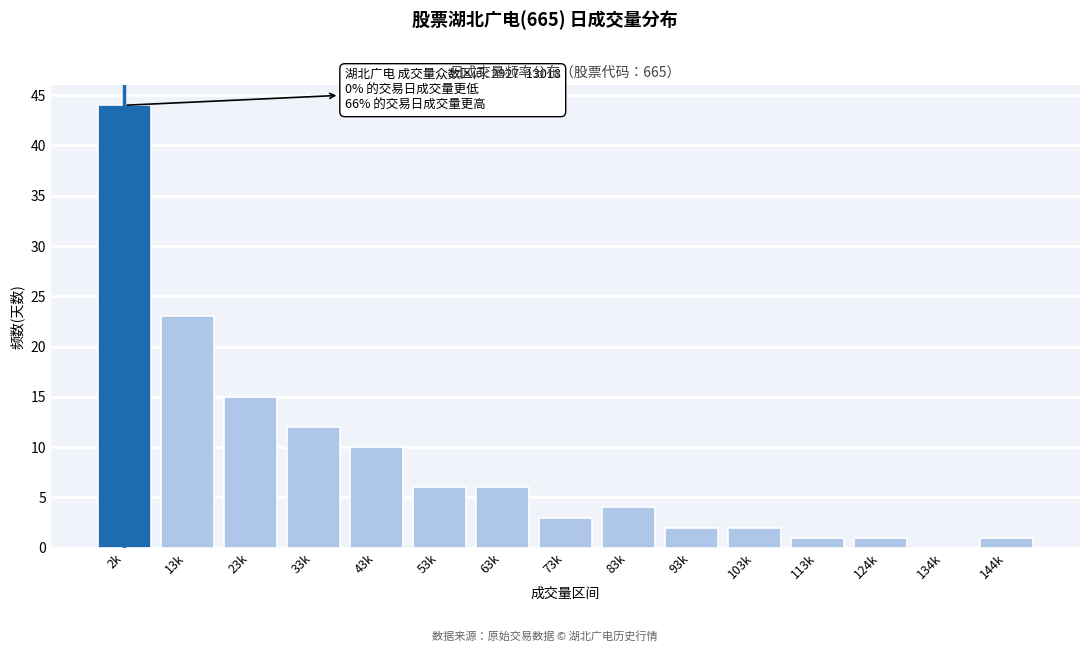

Reading right to left, extract all data points from this chart.

144k=1	134k=0	124k=1	113k=1	103k=2	93k=2	83k=4	73k=3	63k=6	53k=6	43k=10	33k=12	23k=15	13k=23	2k=44